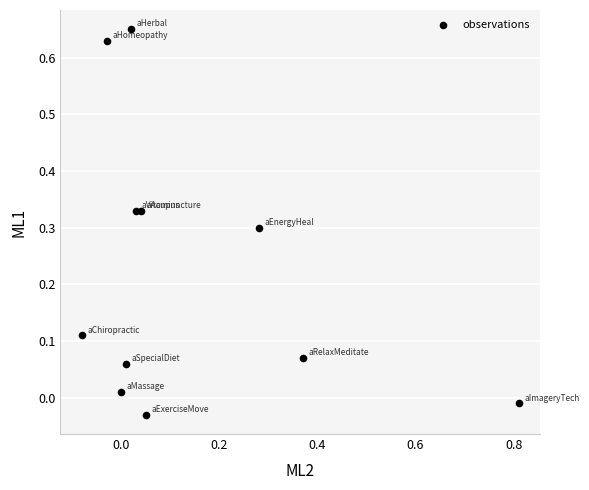

What is the range of X values (max minus min)?

0.9